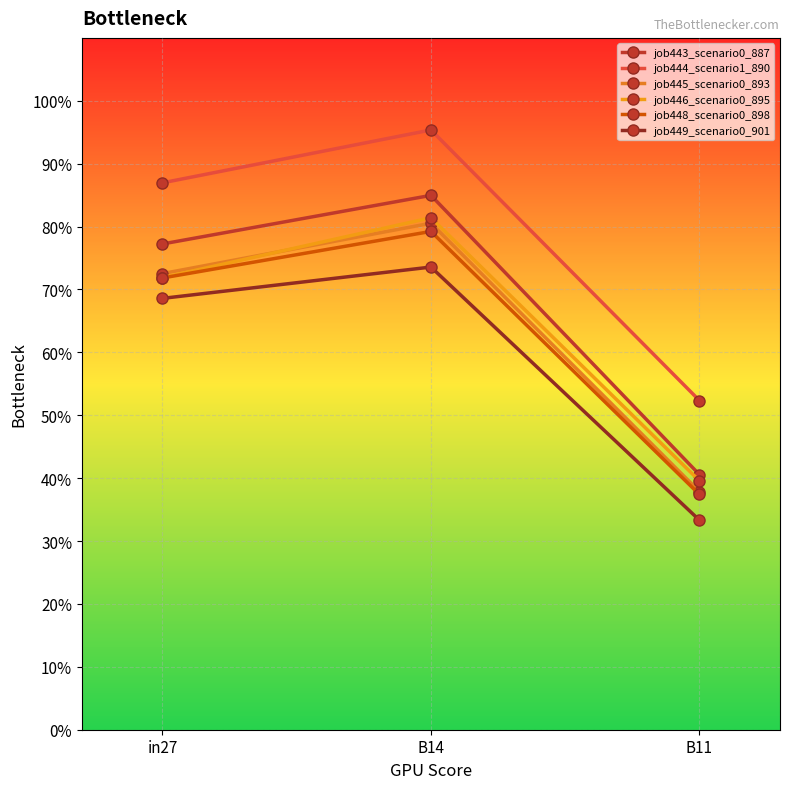

What is the total value across all series at B11?

2.4